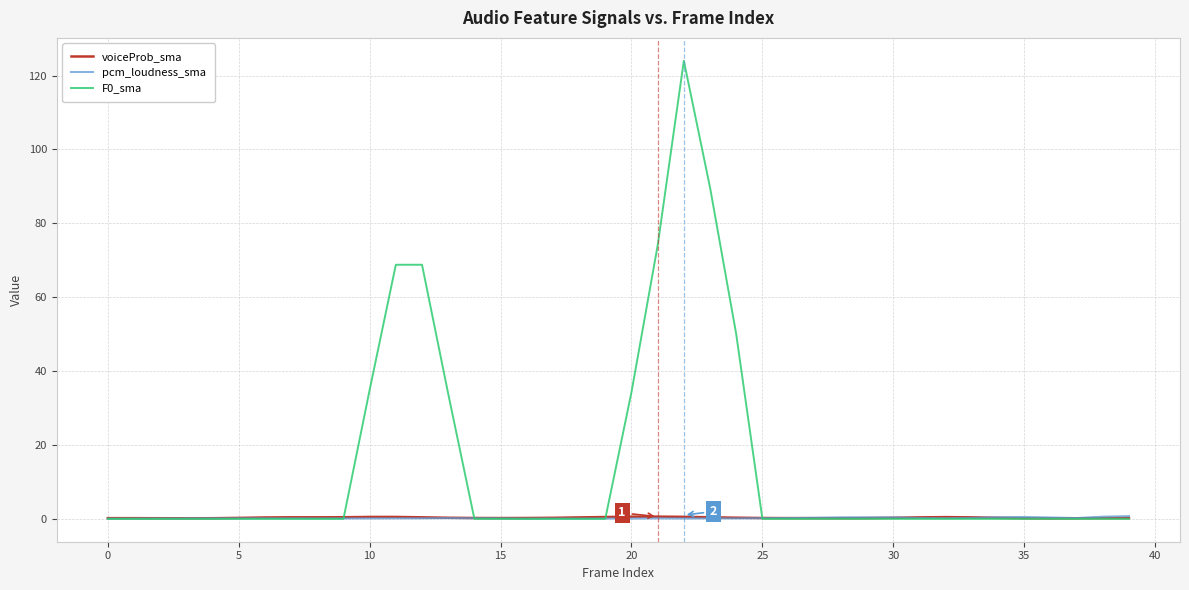

Does the chart display data point markers on the line(s)?

No